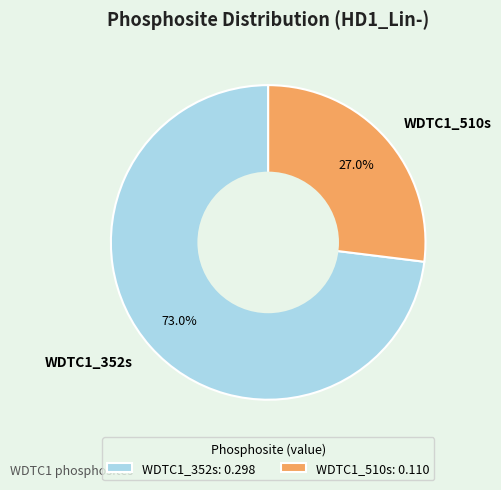

What percentage is the WDTC1_352s slice, to the nearest percent?

73%